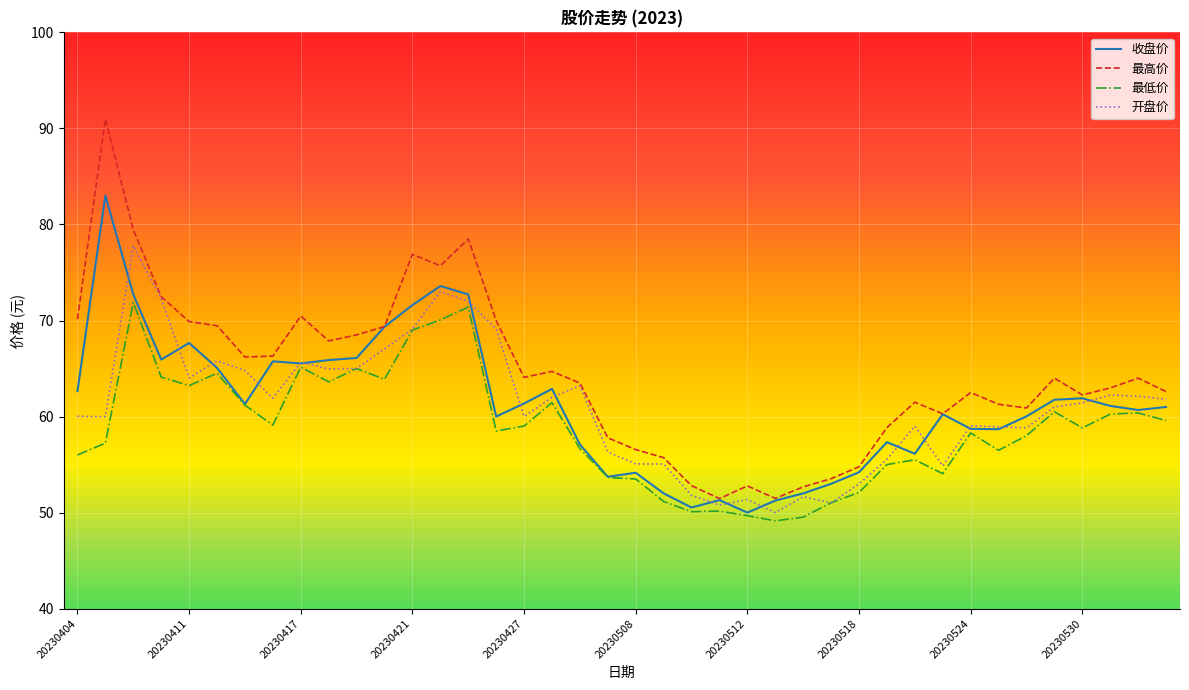

What is the minimum value for 最低价?

49.1